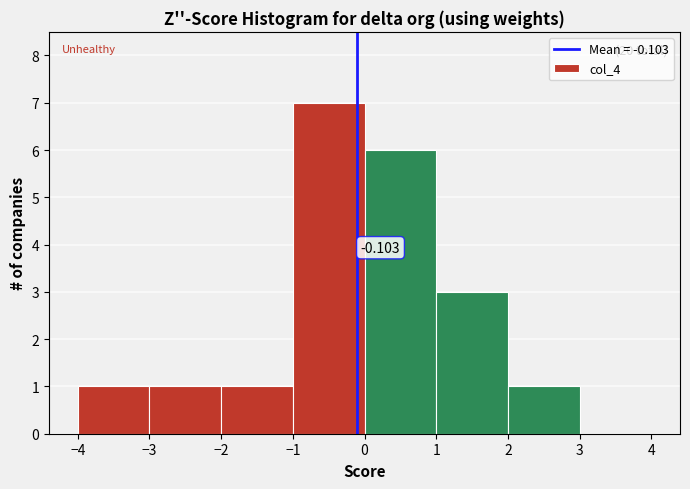

Over which range of the x-axis is the bar tallest?

-1 to 0